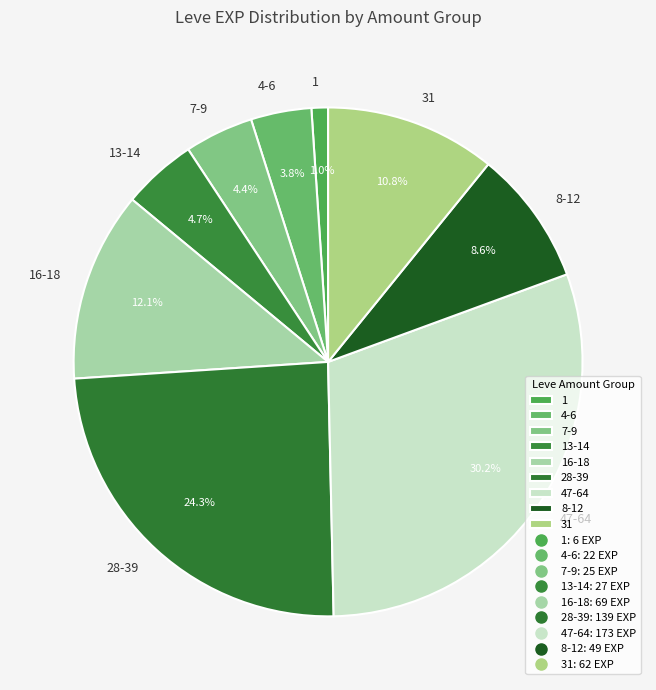

What is the total percentage of 1 and 16-18?

13.1%